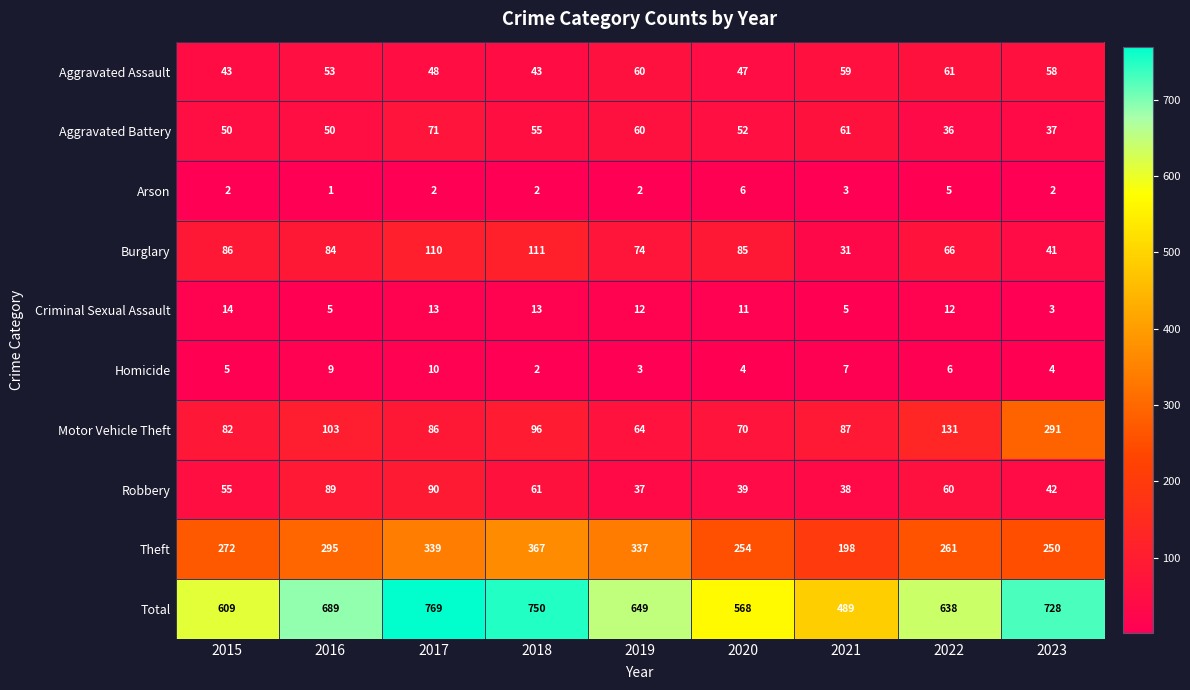

At which category is the sum across all series the highest?

2017